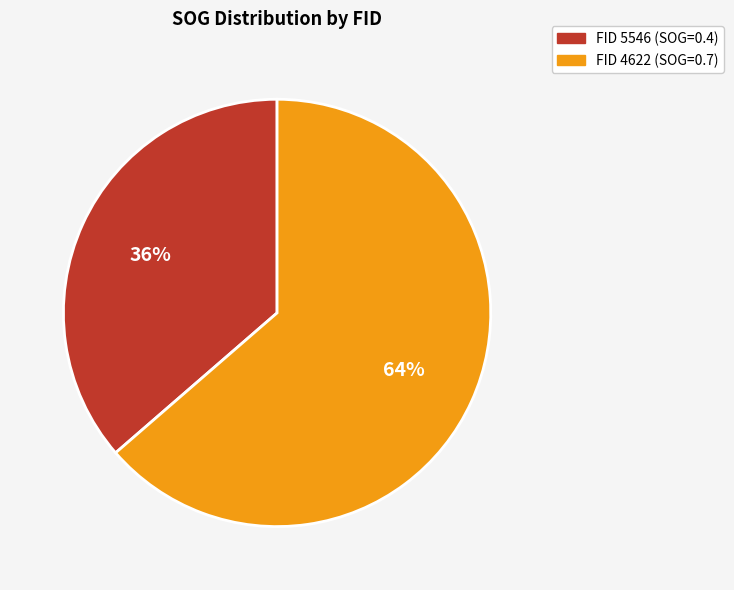

To the nearest percent, what is the average slice percentage?

50%